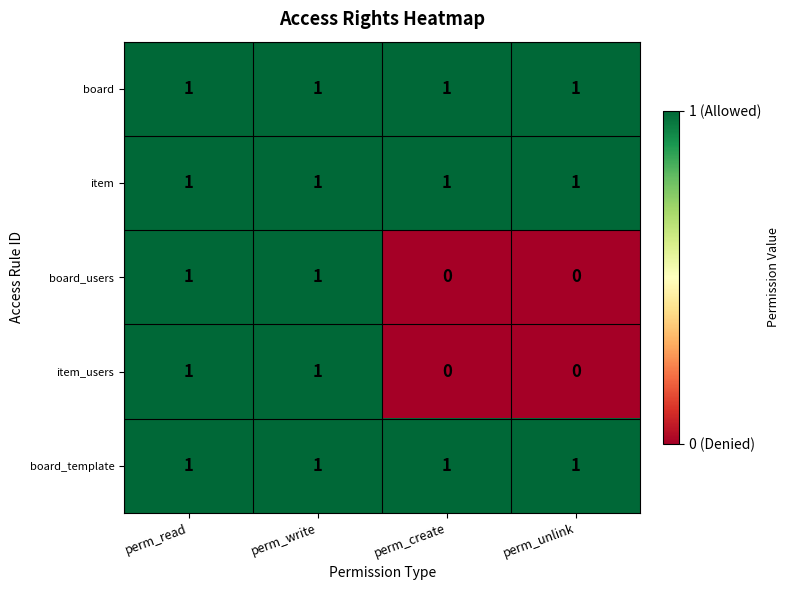

Is it true that board_template equals 1 at perm_write?

True